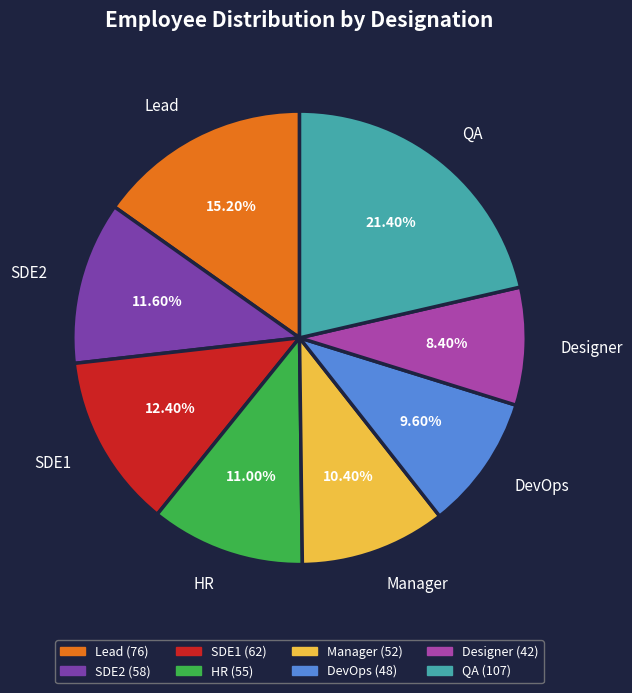

Approximately how many times larger is the value at SDE2 compared to Designer?

1.4